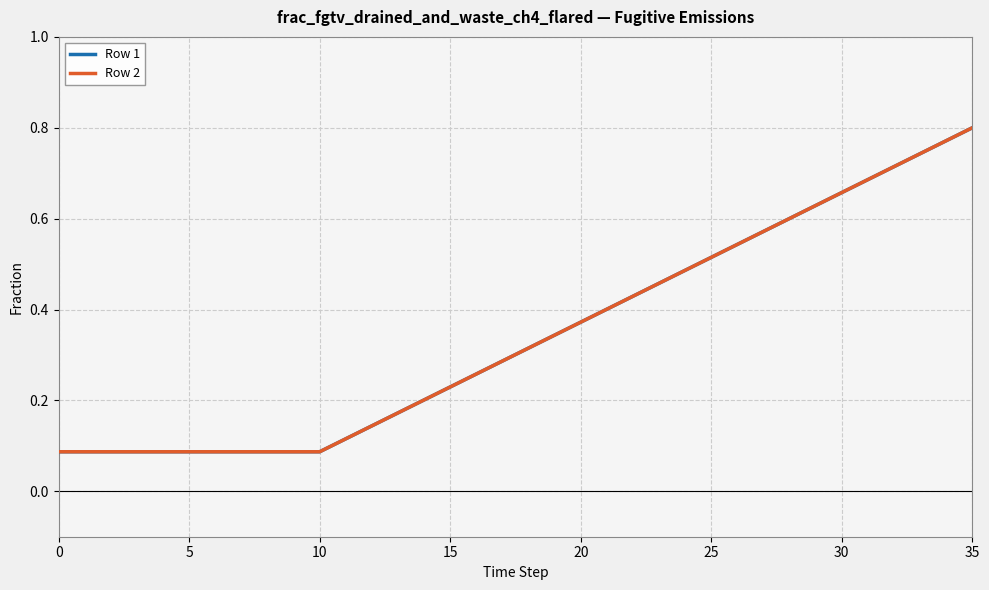

List the series in order of their peak value, lowest first.

Row 1, Row 2